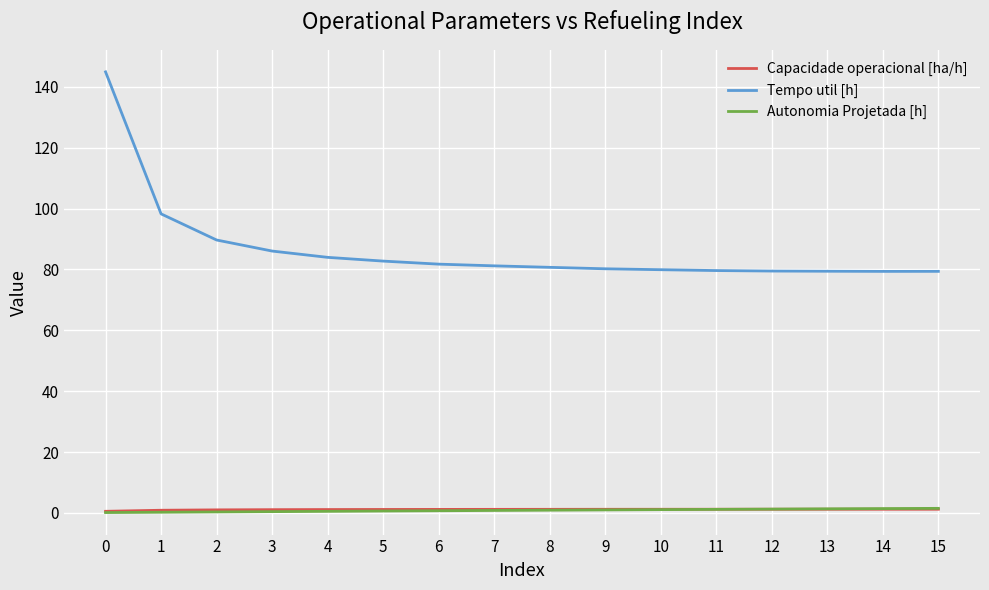

True or false: Autonomia Projetada [h] has a value of 0.8 at 7.

True